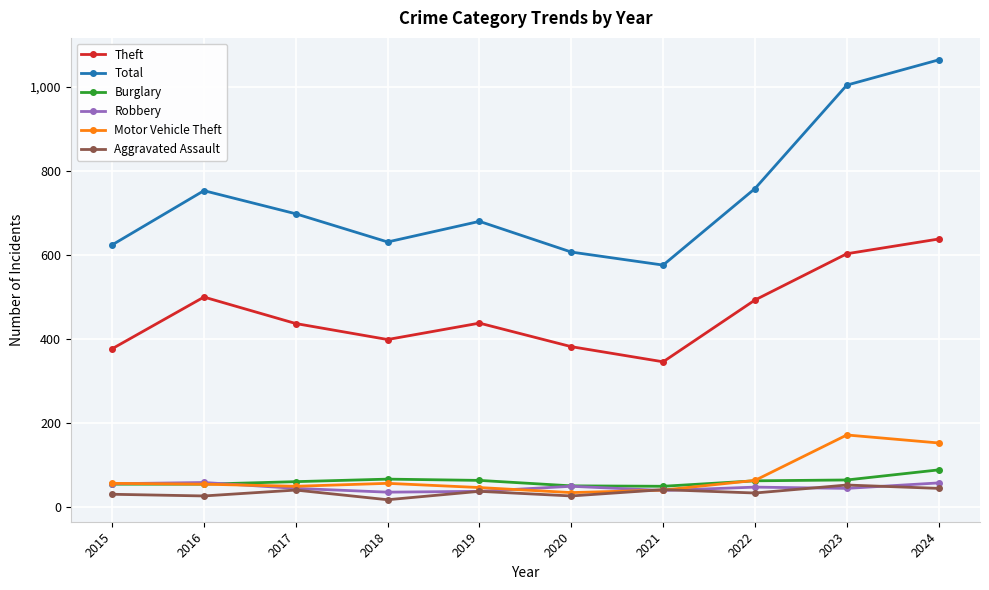

True or false: Aggravated Assault has more than 0 points higher than both neighbors.

True